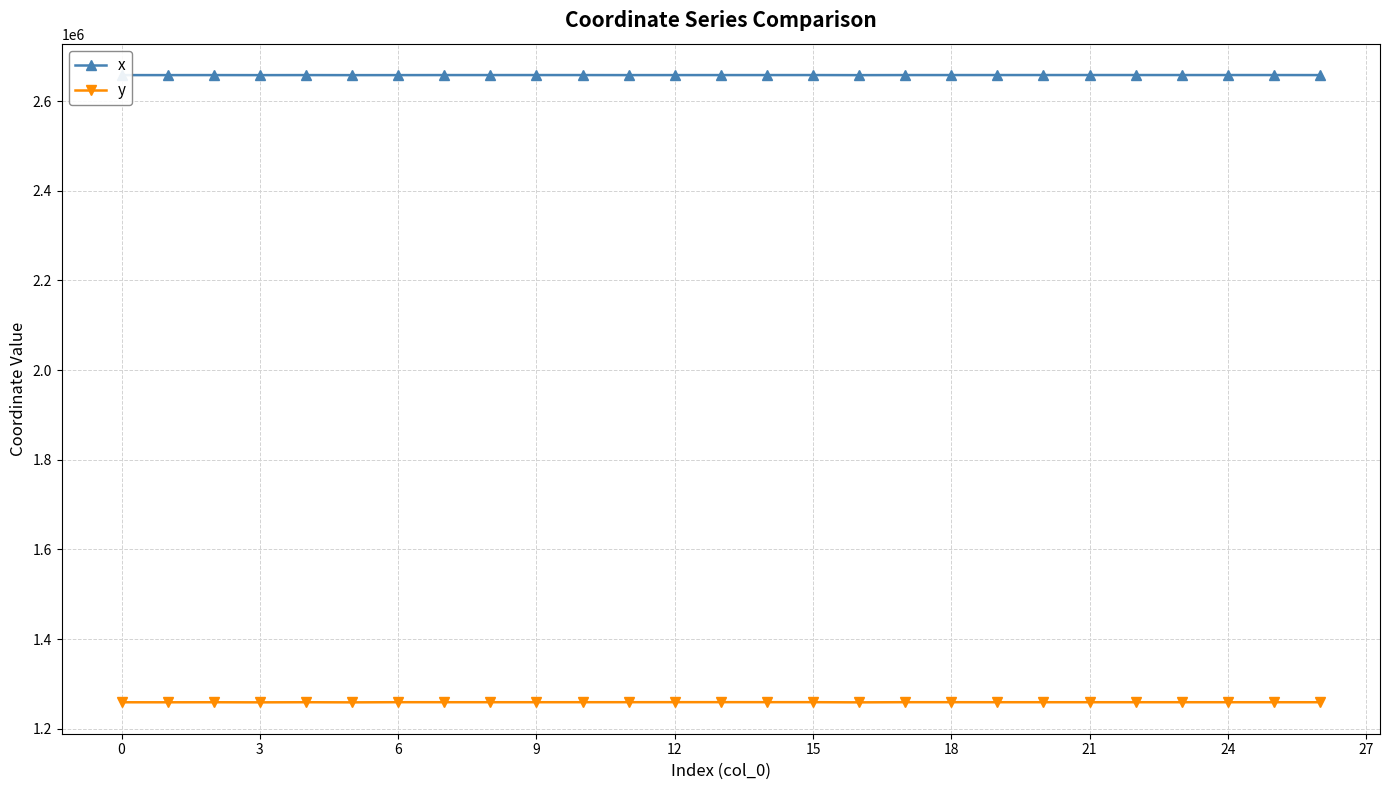

What is the sum of all y values?

33996315.6